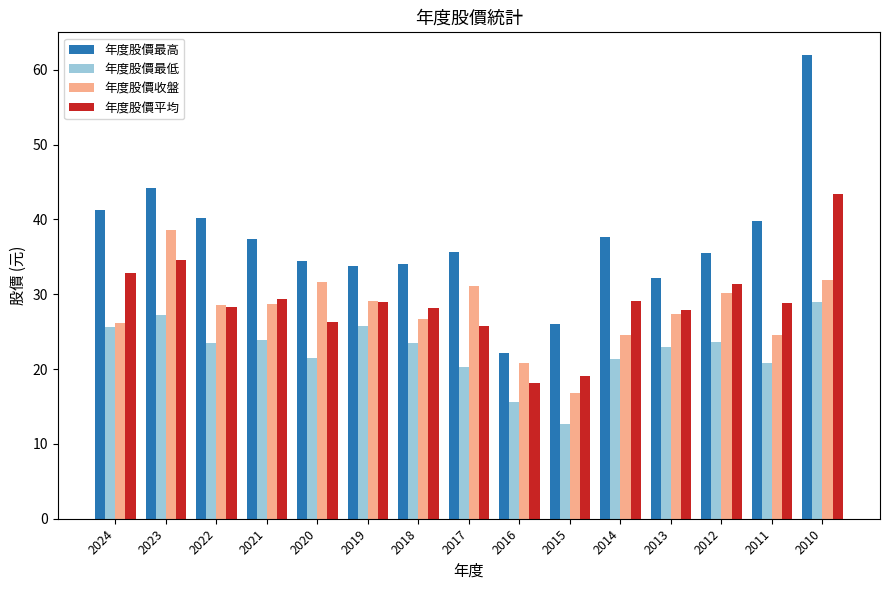

Is the value of 年度股價最低 at 2013 greater than the value of 年度股價最高 at 2010?

No